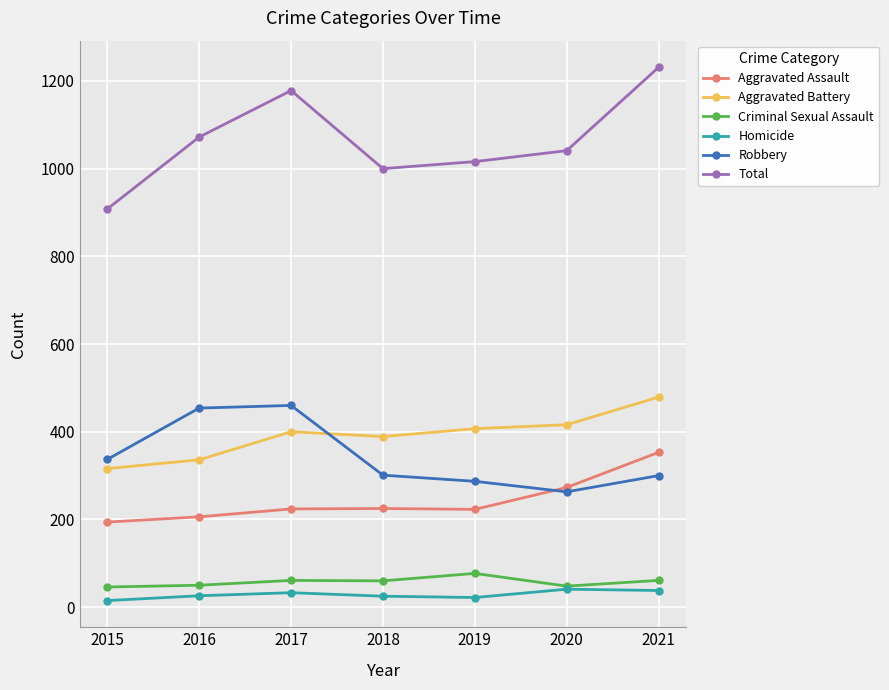

What are all the series names shown in the legend?

Aggravated Assault, Aggravated Battery, Criminal Sexual Assault, Homicide, Robbery, Total